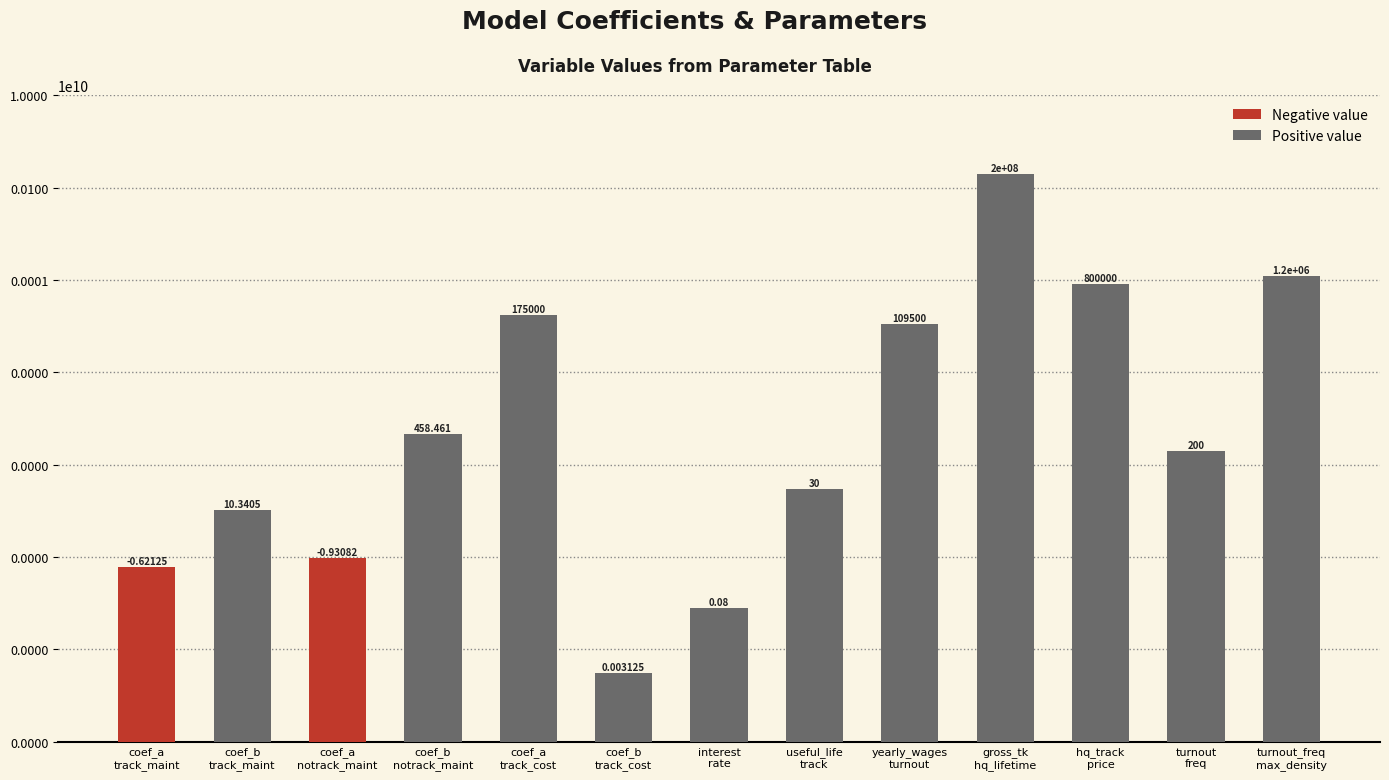

What is the value of the 9th bar from the left?

109500.0